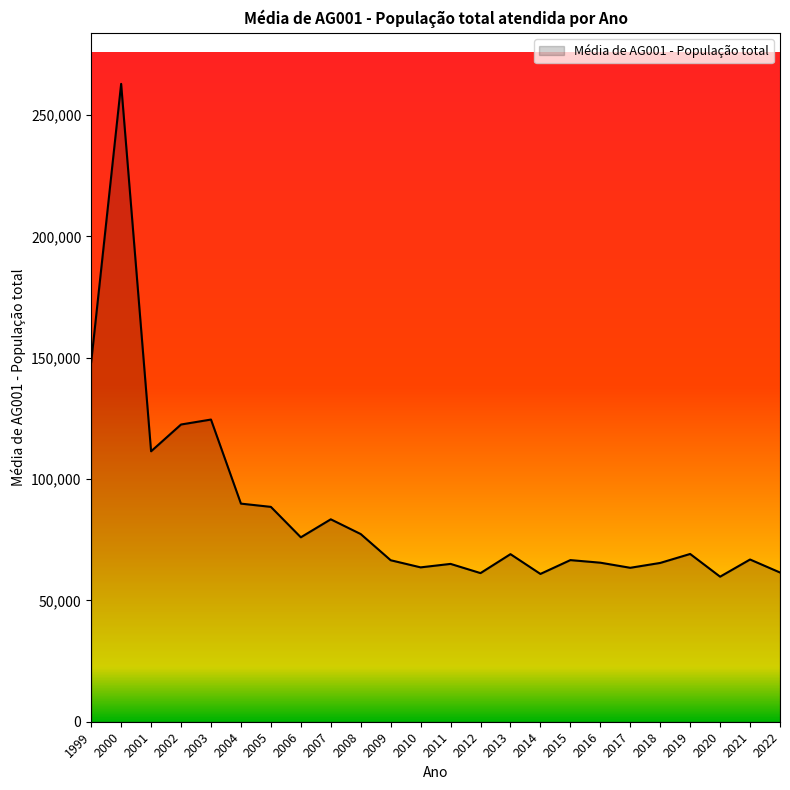

What is the difference between the second highest and second lowest values?

87284.1